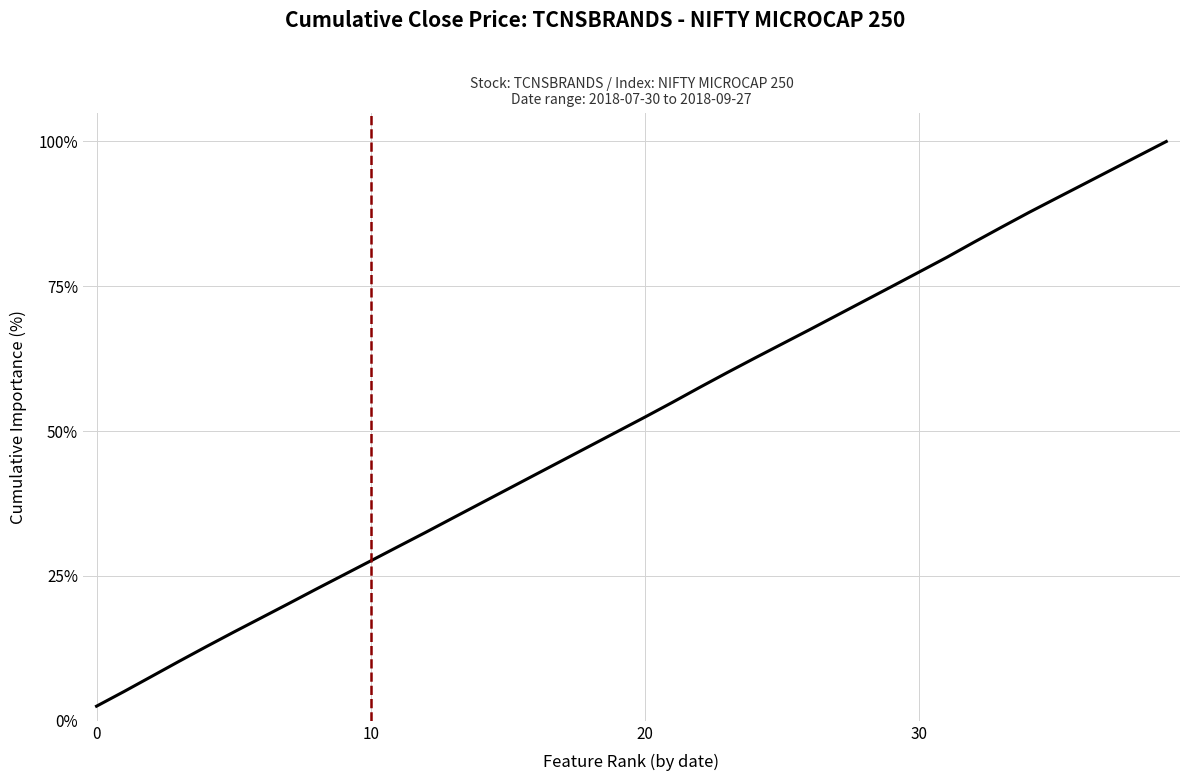

What is the minimum value shown in the chart?

2.5